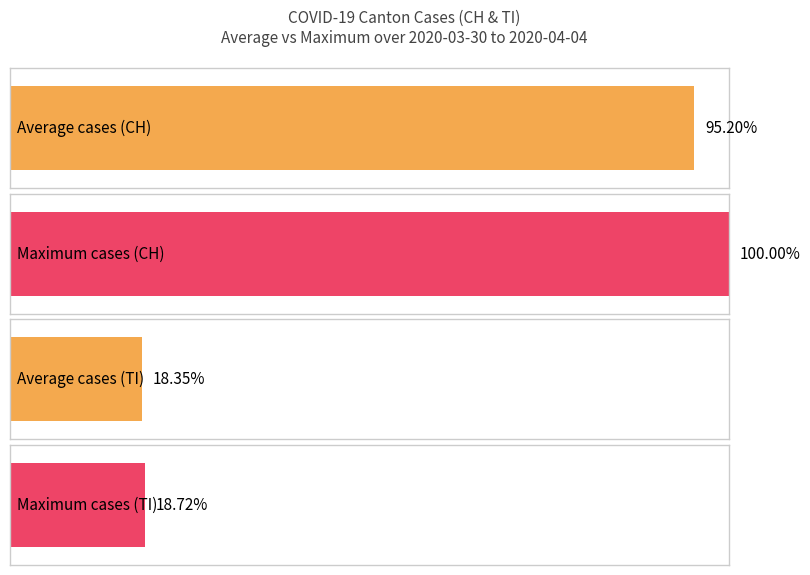

True or false: CH has a value of 527 at 2020-04-01.

False